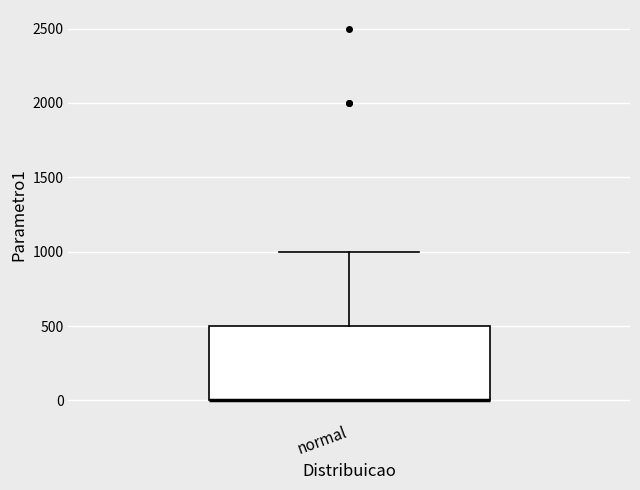

Transcribe this box plot: give where the median line is, the range the box spans, and where the two whiskers end, as read against the y-axis. The values are not printed on the chart, so give them approximately, as read against the axis.

median 0 (drawn on the box's lower edge), box 0 to 500, whiskers 0 to 1000